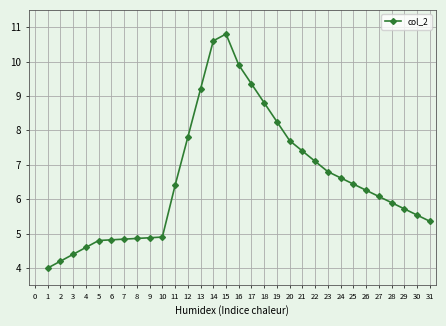

Approximately how many times larger is the value at 23 compared to 21?

0.9